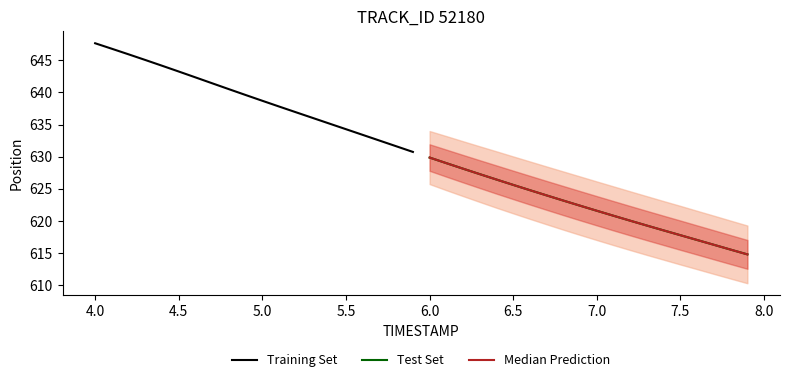

At which label is Test Set closest to 622?

8.0